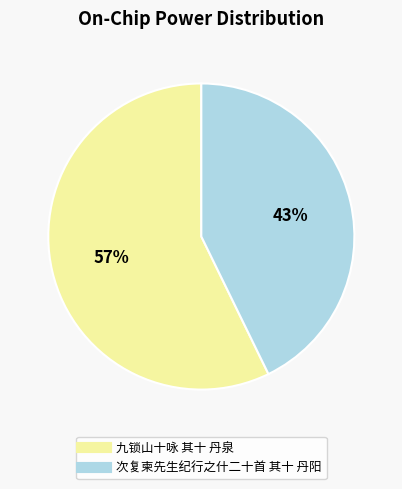

How many slices are in this pie chart?

2